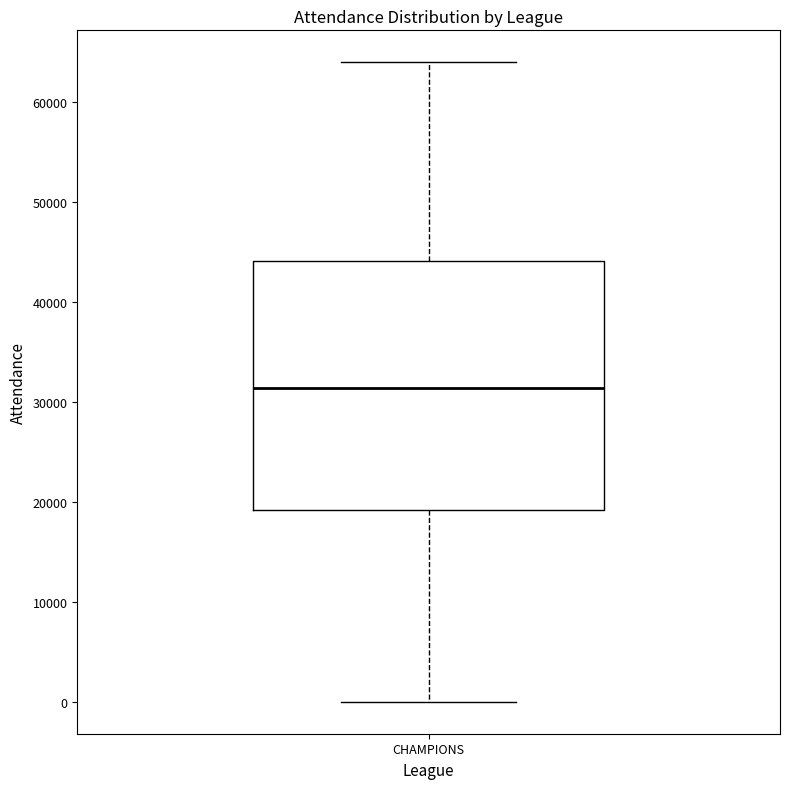

Read this box plot against the y-axis: the position of the median line, the range covered by the box, and the ends of both whiskers. The values are not printed on the chart, so give them approximately, as read against the axis.

median 31000, box 19000 to 44000, whiskers 0 to 64000